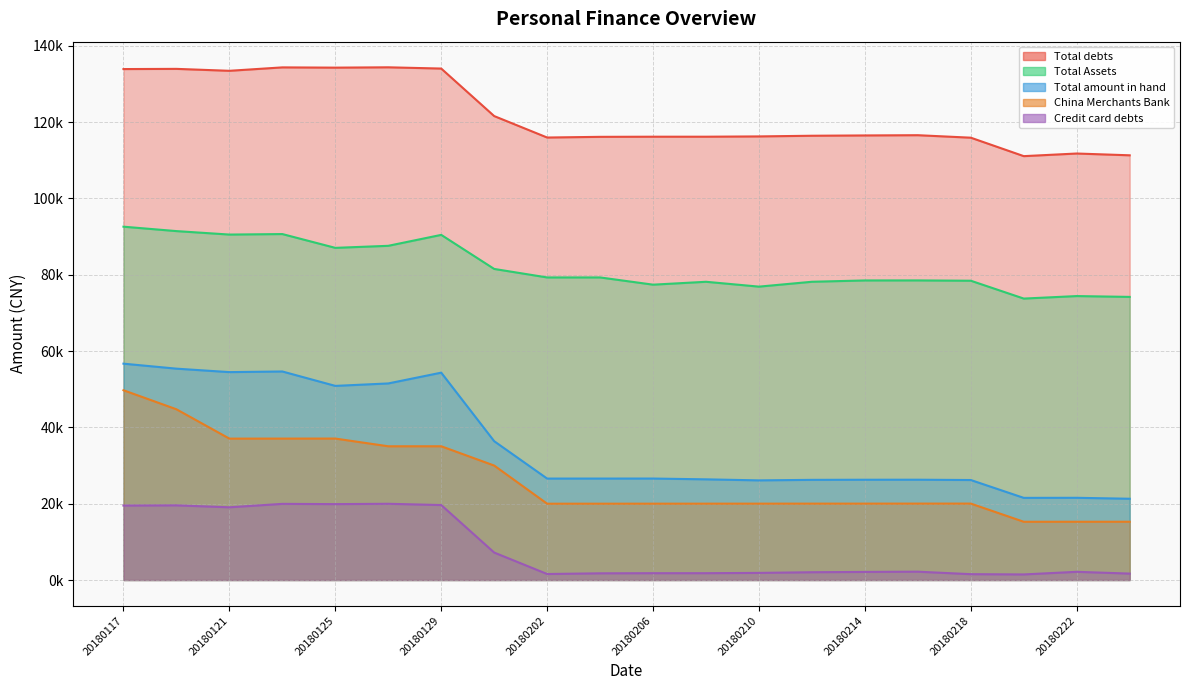

True or false: Total debts and Credit card debts cross at least once.

False